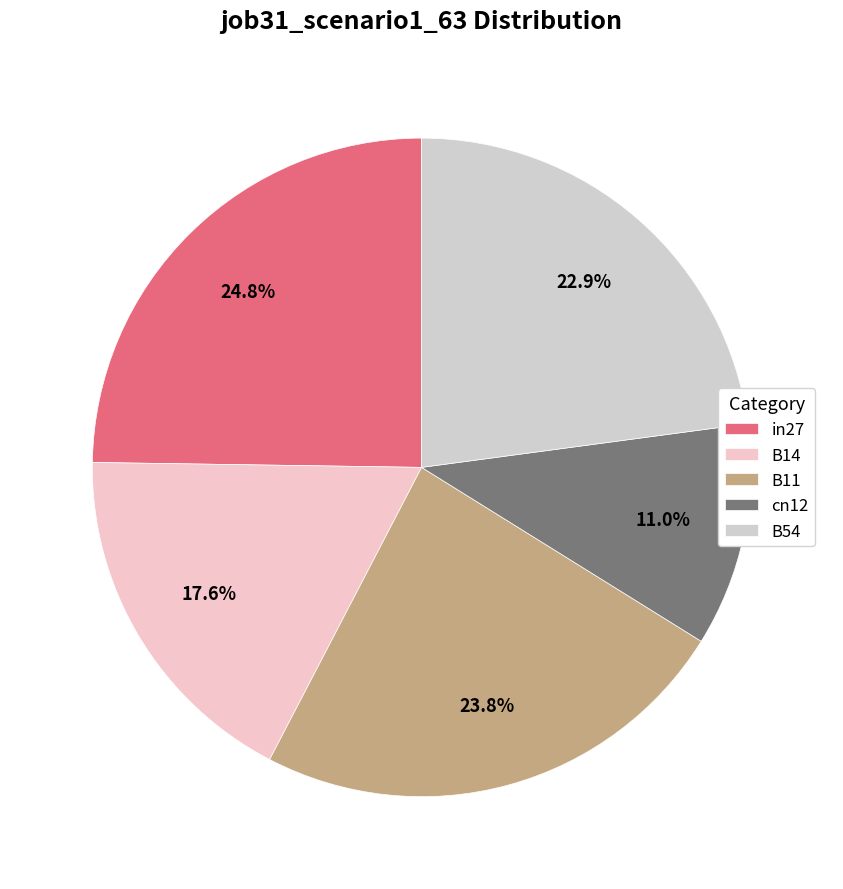

To the nearest percent, what percentage of the pie is in27?

25%